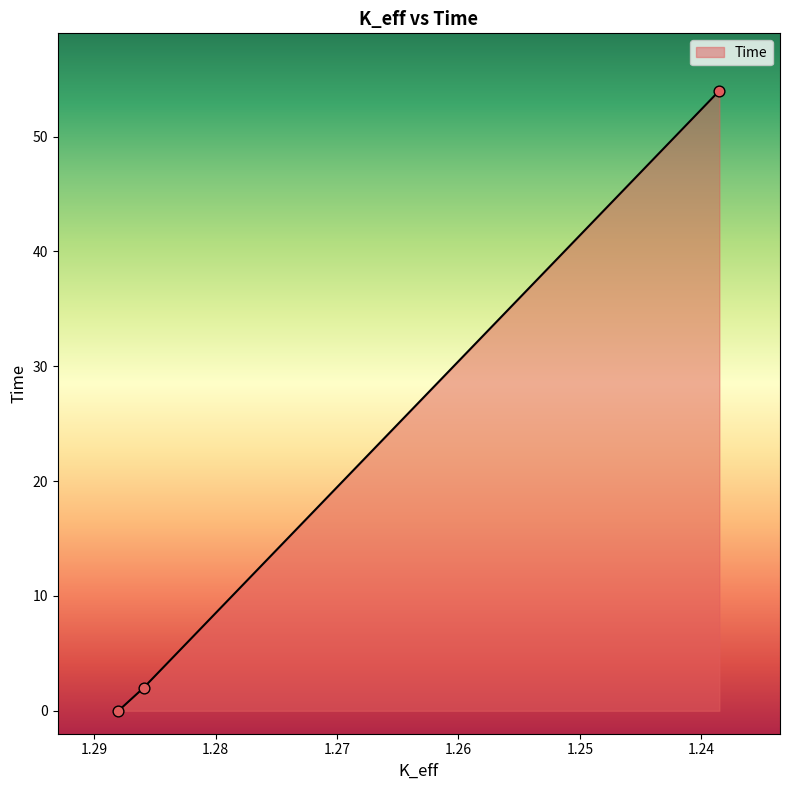

Approximately how many times larger is the value at 1.23850604 compared to 1.28594227?

27.0